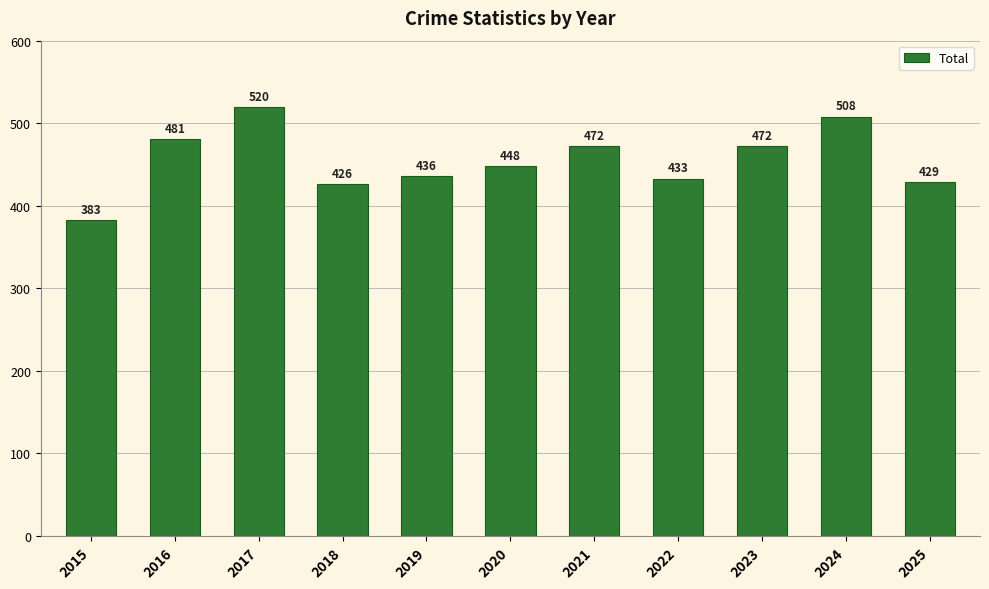

Are the bars grouped side by side (vs. stacked)?

No